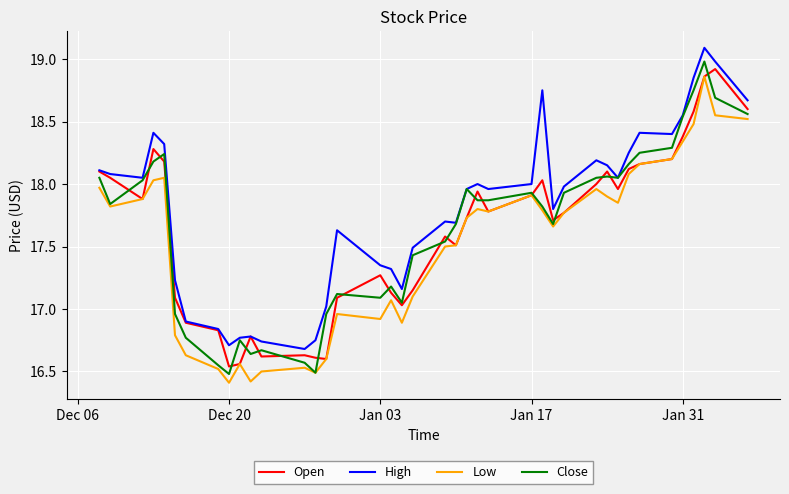

Which series has the largest total across all categories?

High